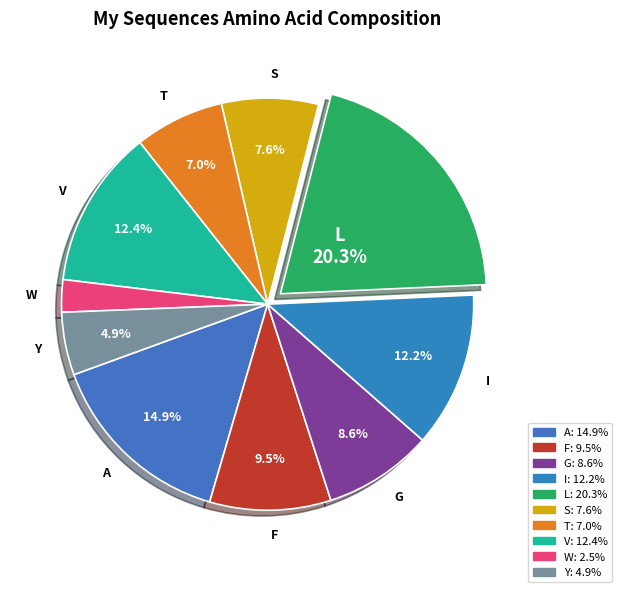

To the nearest percent, what portion does L represent?

20%